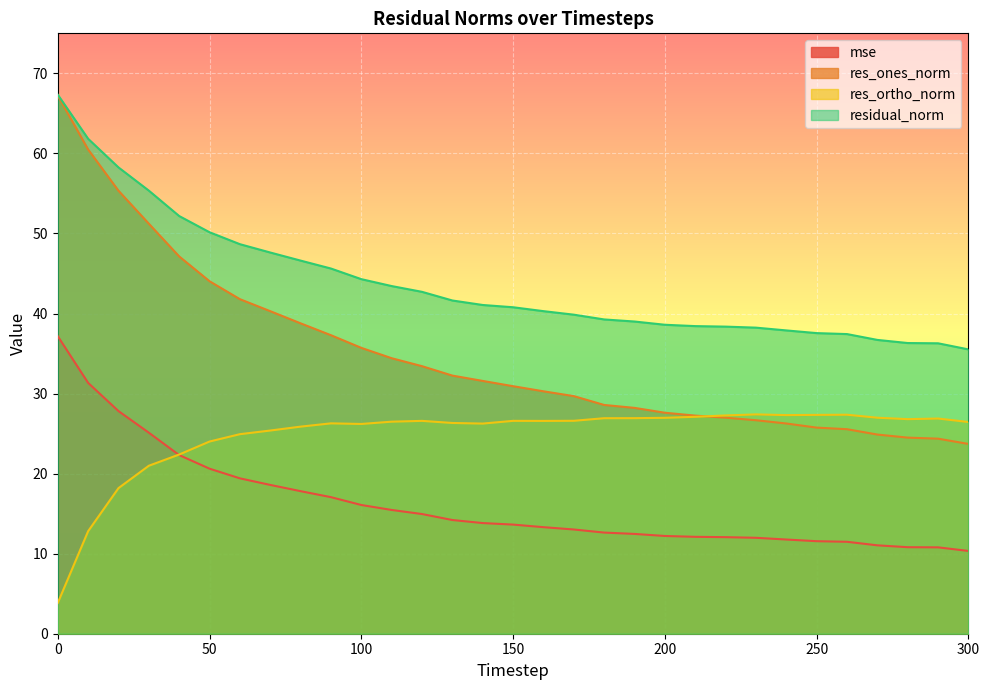

Does the chart display data point markers on the line(s)?

No